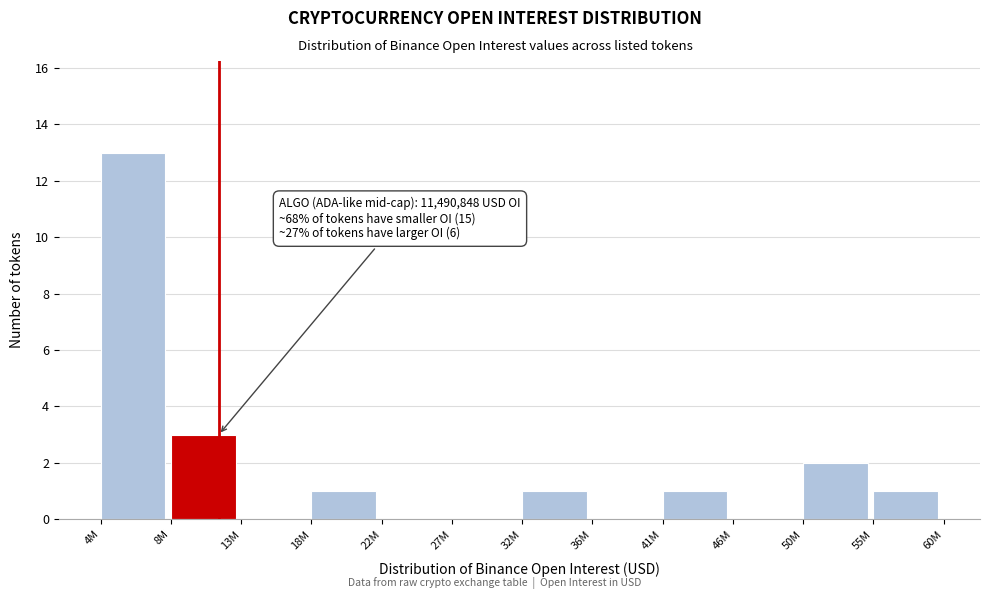

Reading left to right, list all the values displayed in this chart.

4M=13	8M=3	13M=0	18M=1	22M=0	27M=0	32M=1	36M=0	41M=1	46M=0	50M=2	55M=1